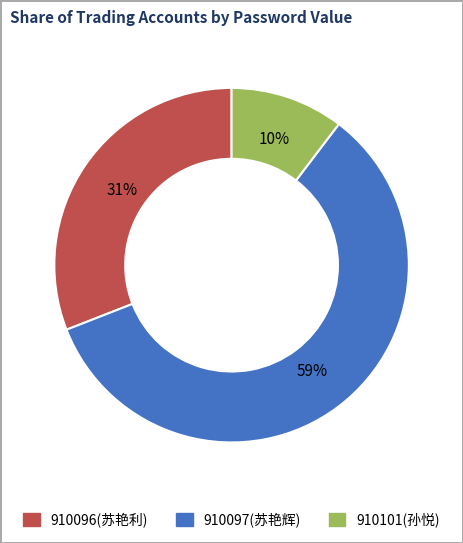

How many segments does this pie chart have?

3